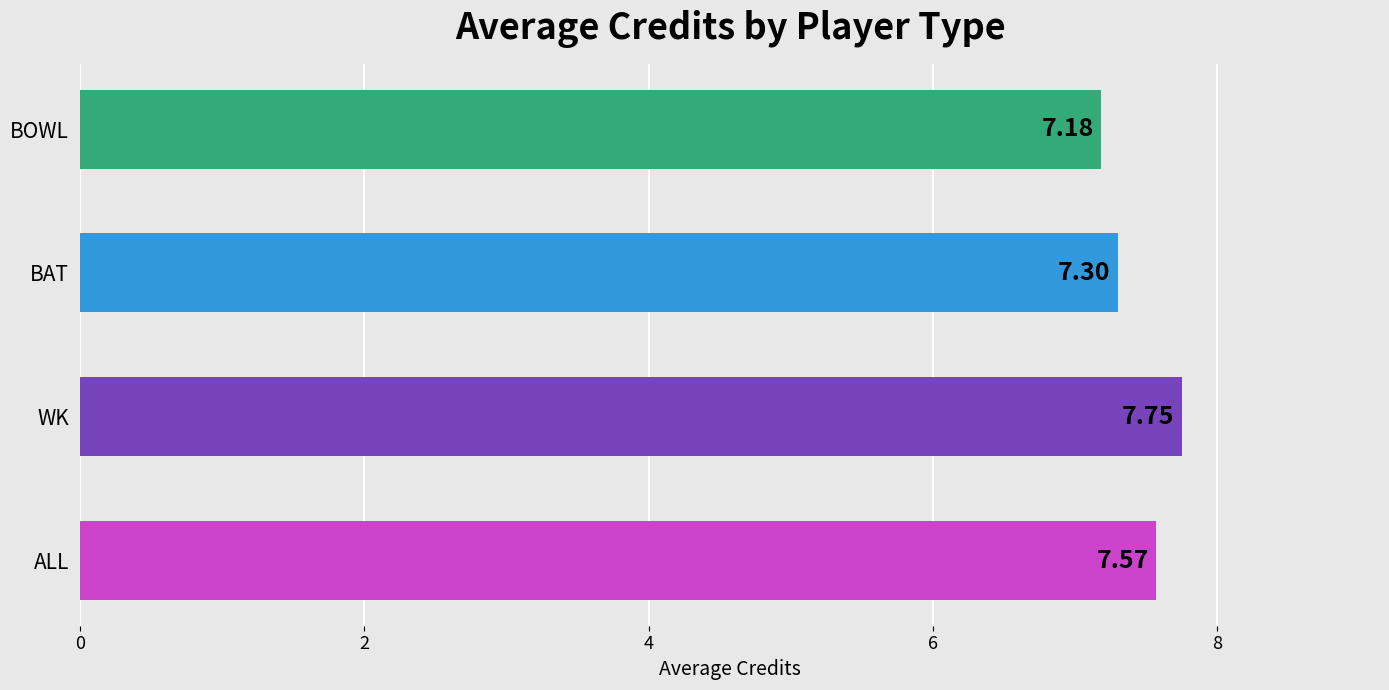

What is the value of the avg_credits bar at the 1st from the left?

7.6